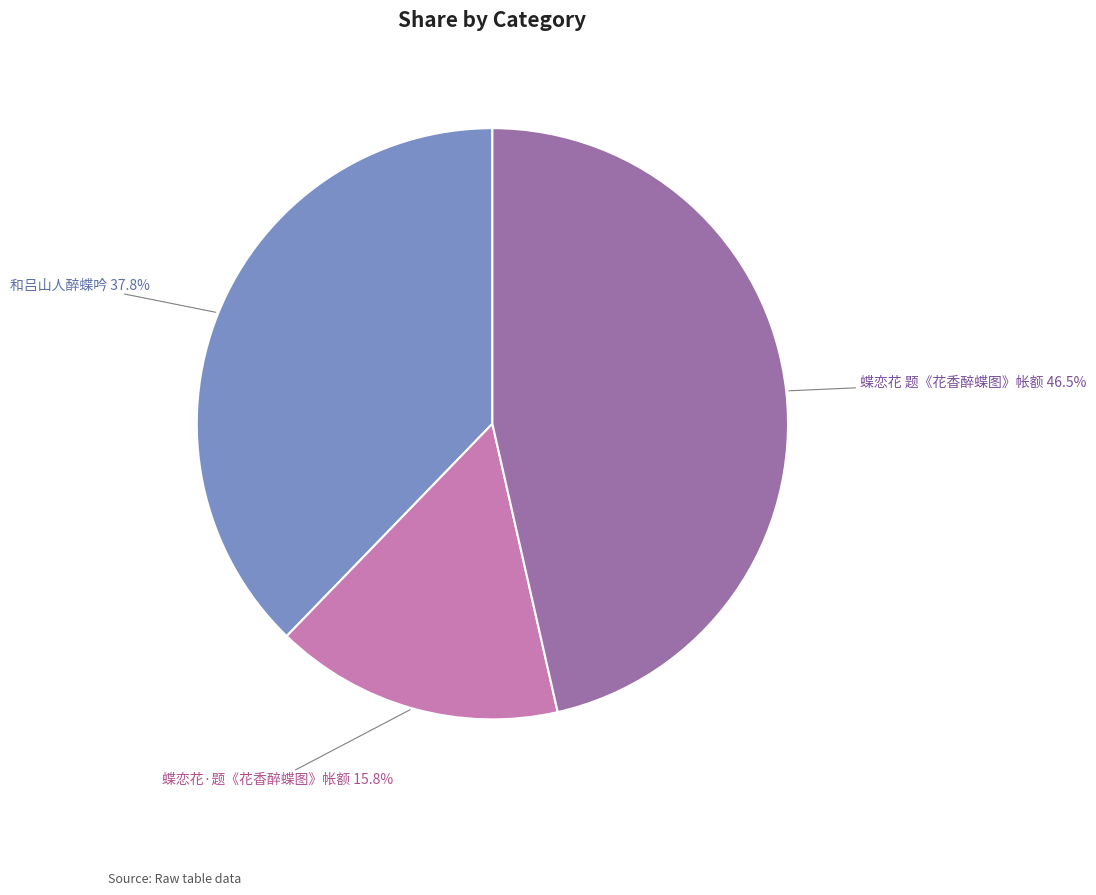

Does any single category account for the majority?

No